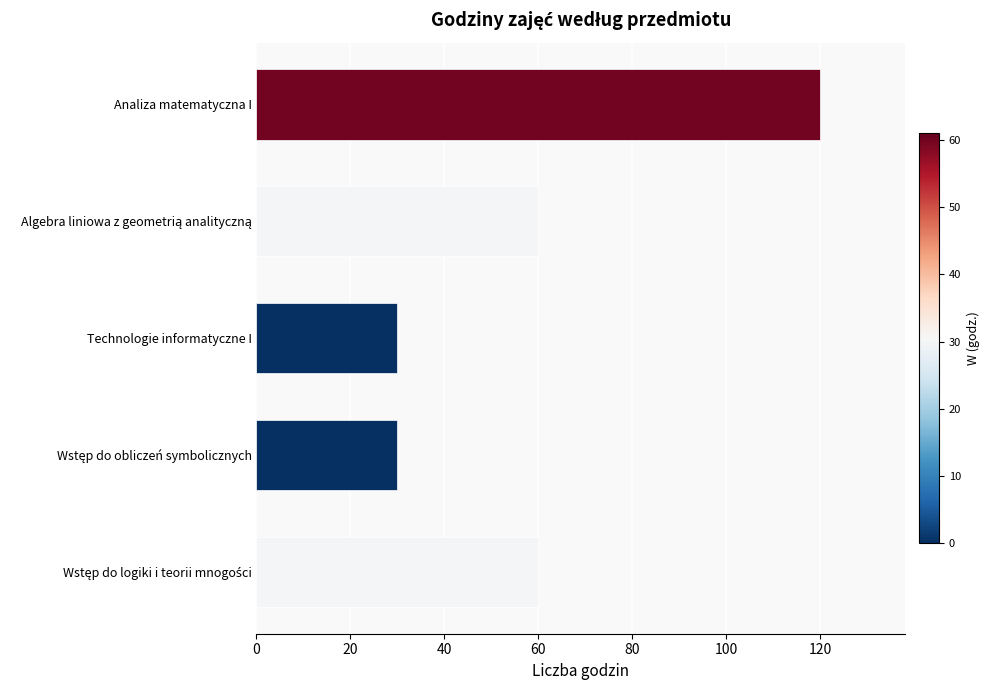

Does the chart contain any negative values?

No